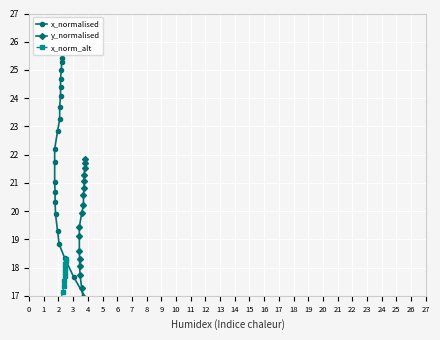

How many values in the x_normalised series are below 19?

16